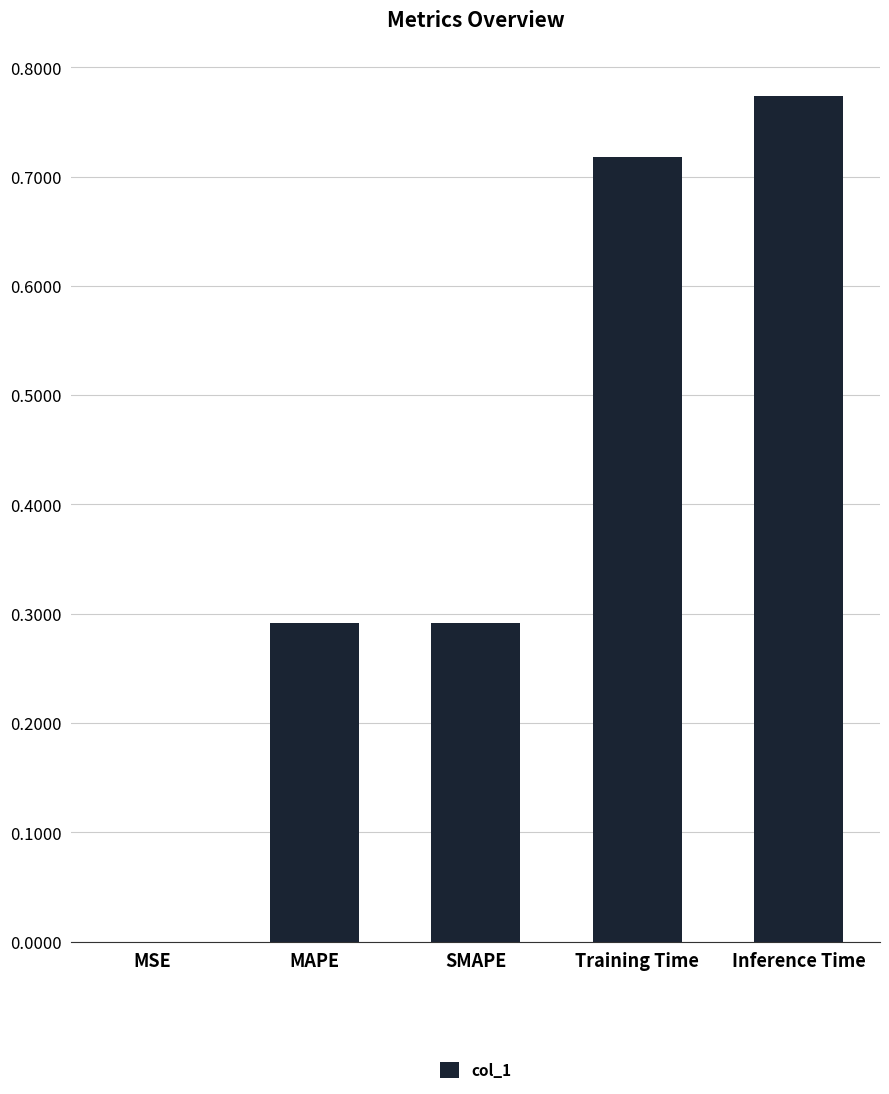

What is the sum of all values?

2.1